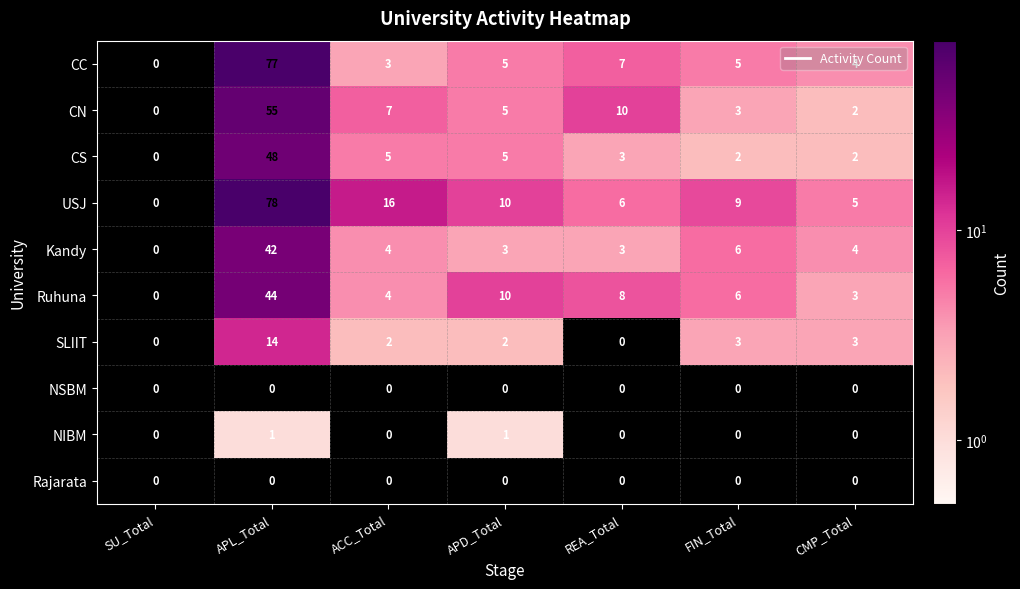

What is the maximum value for CN?

55